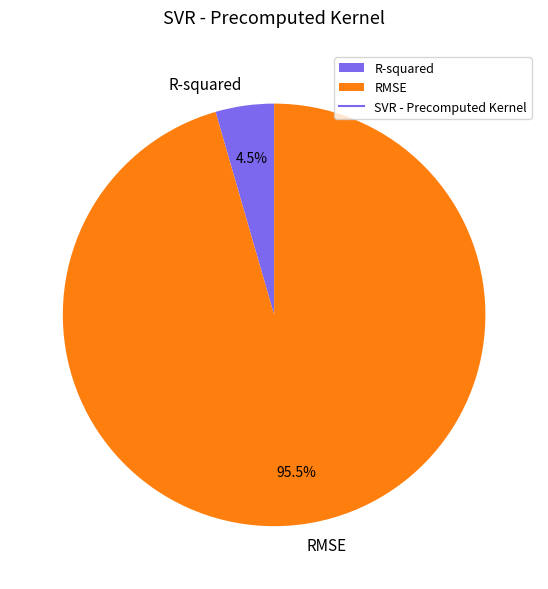

Rank the categories by value from lowest to highest.

R-squared, RMSE